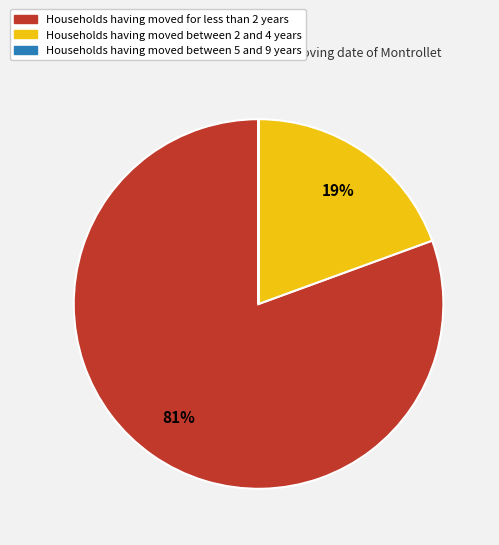

True or false: Households having moved between 2 and 4 years accounts for 7% of the total.

False